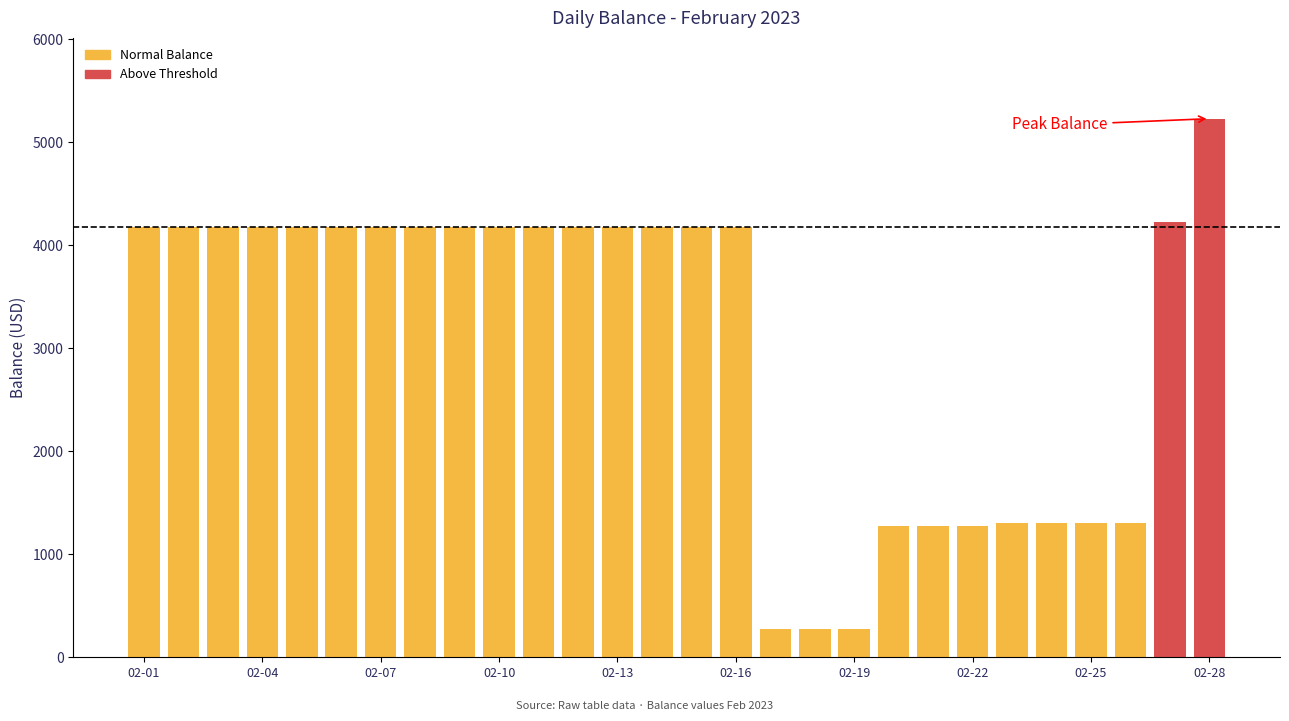

What is the value of the 14th bar from the left?

4175.3